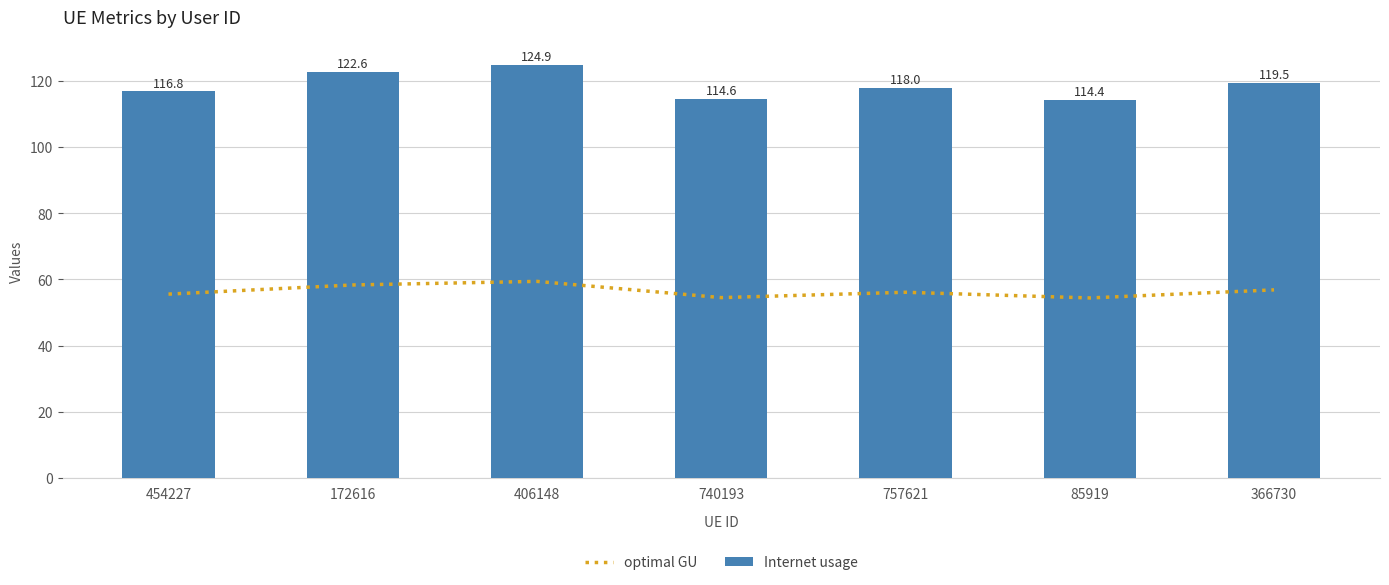

Which series has the largest range (max minus min)?

Internet usage